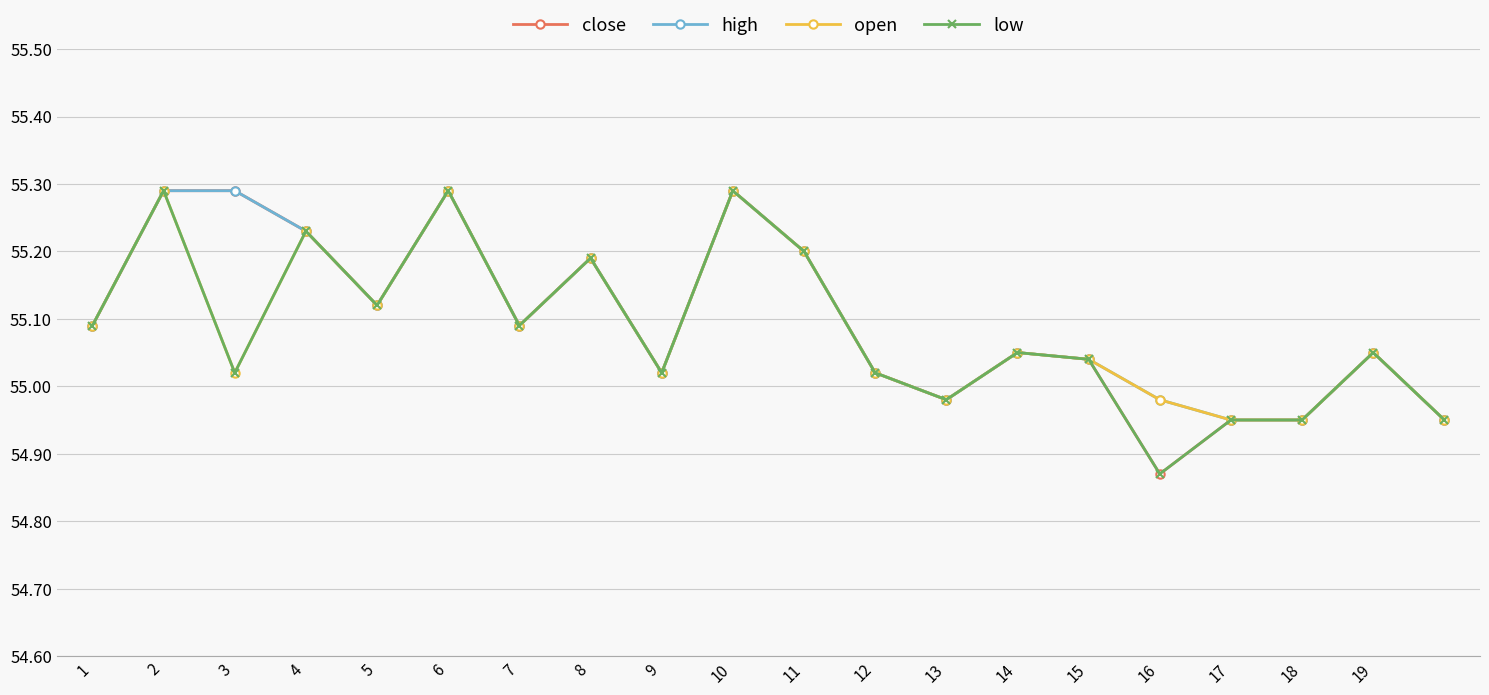

How many lines are shown in the chart?

4